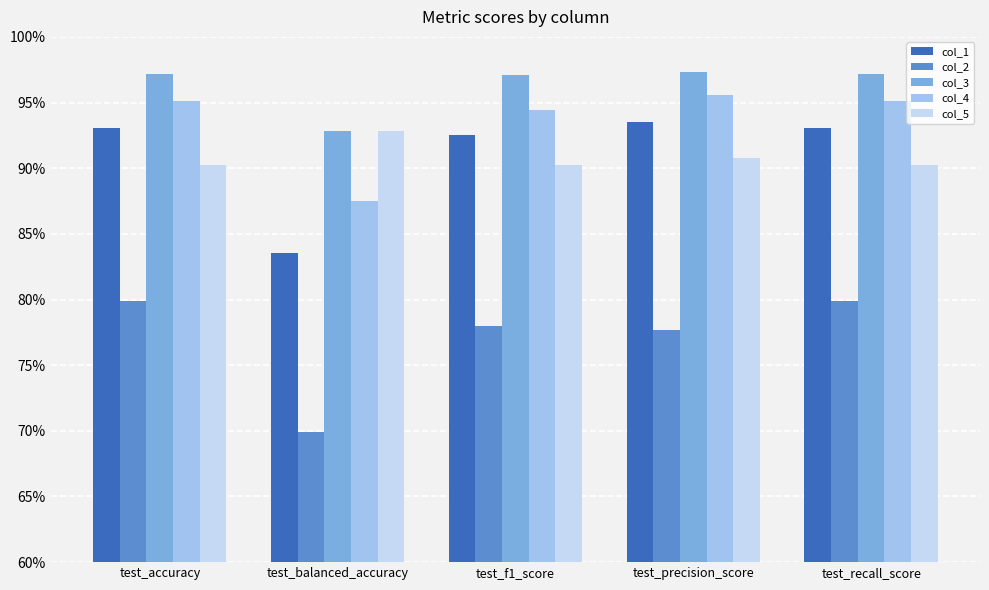

What position from the right is test_balanced_accuracy?

4